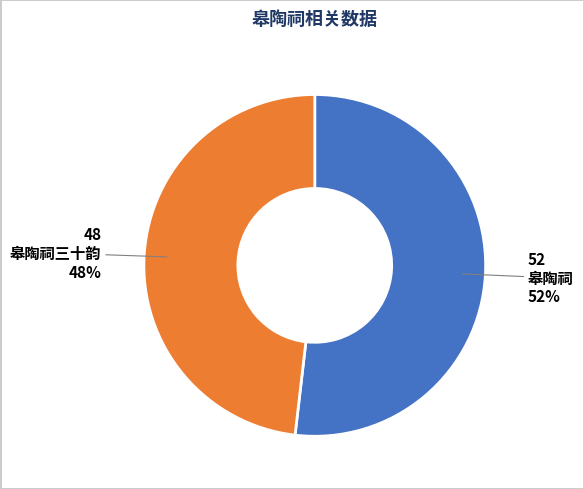

Is there a majority slice in this chart?

Yes